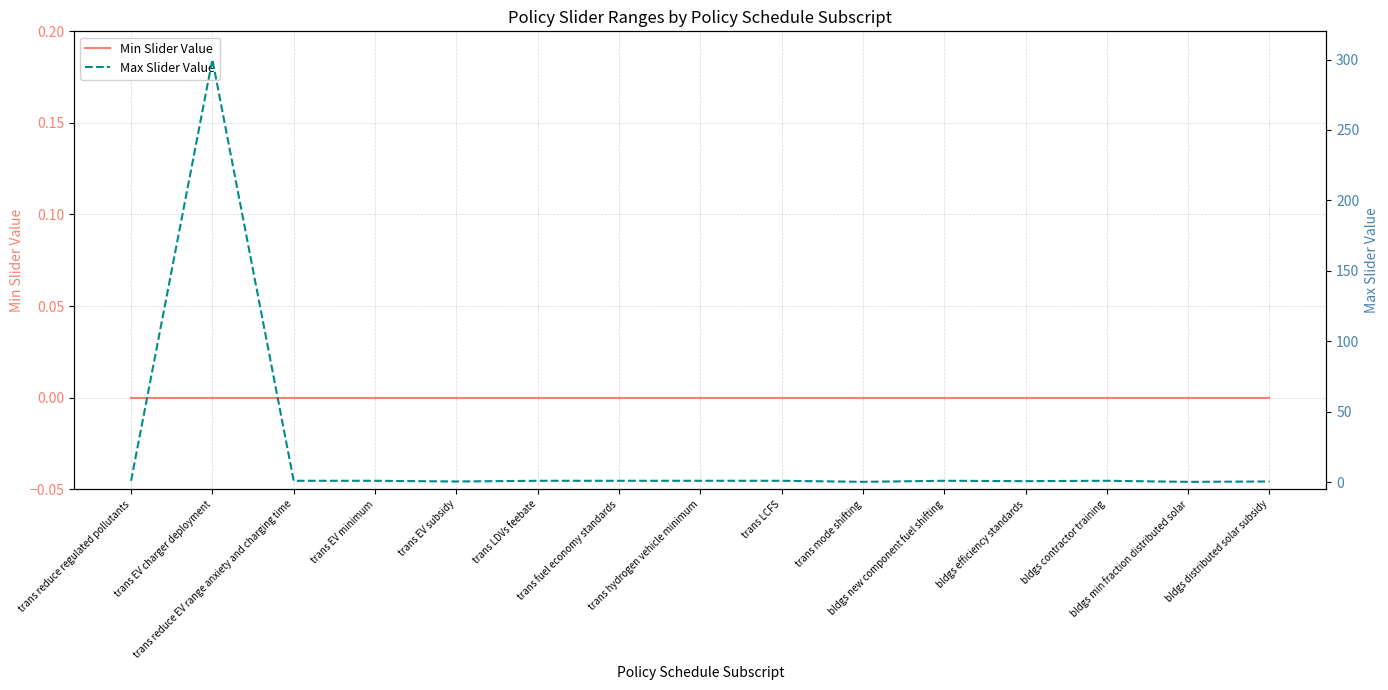

What is the label of the 11th point from the left?

bldgs new component fuel shifting